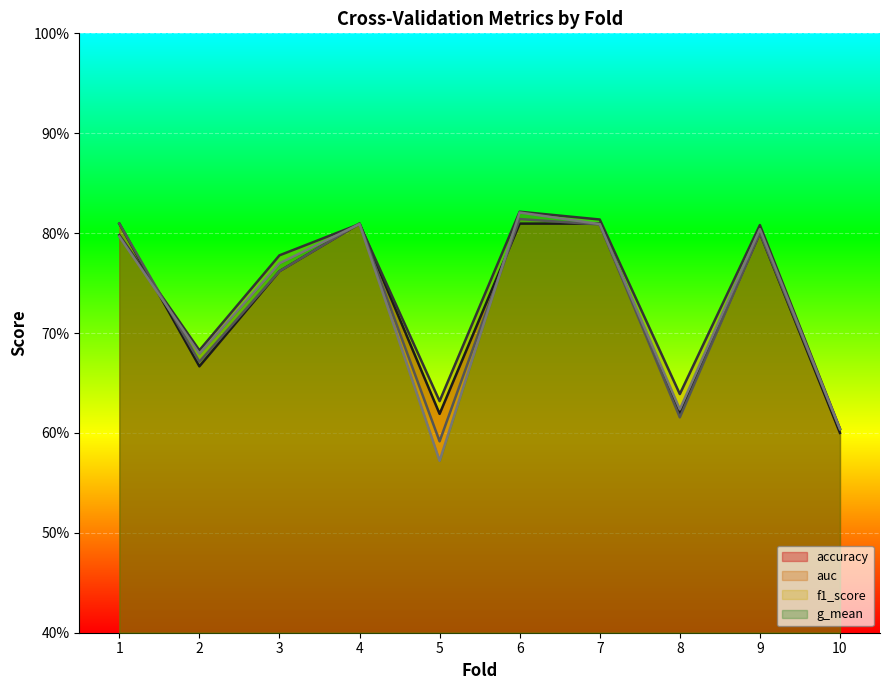

At which category does g_mean reach its first local peak?

4